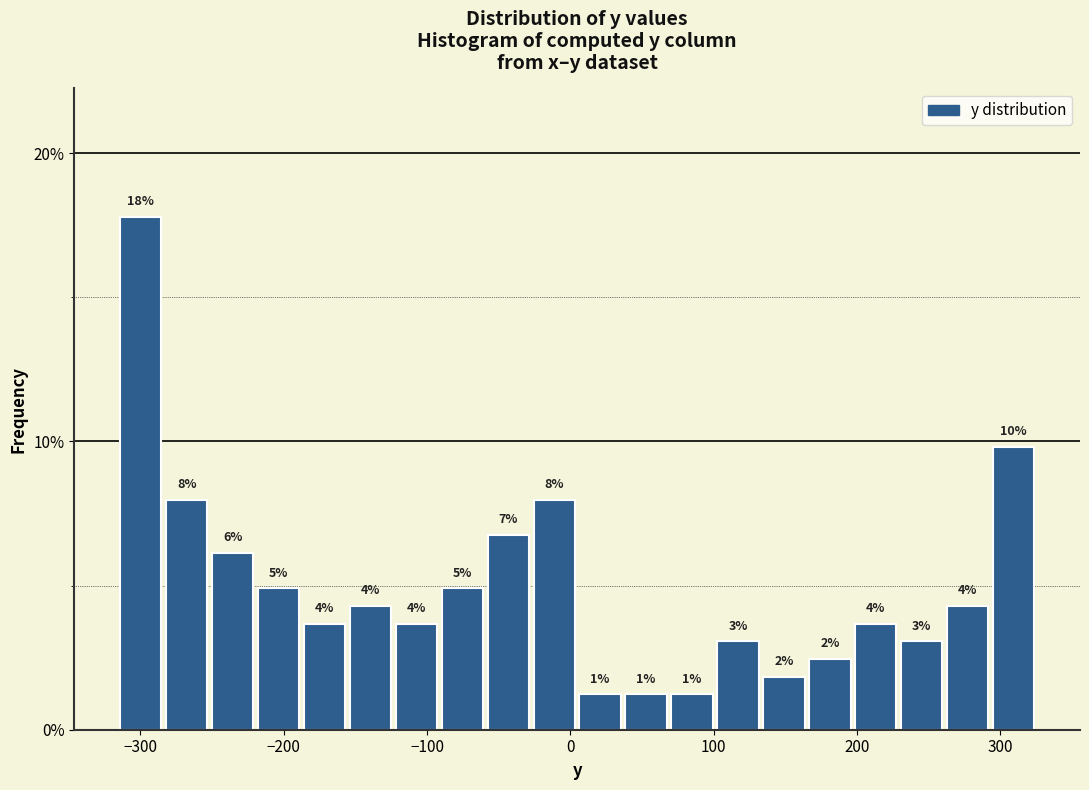

Around what value on the x-axis is the tallest bar? Give the approximate position of its centre, as read against the axis.

-300